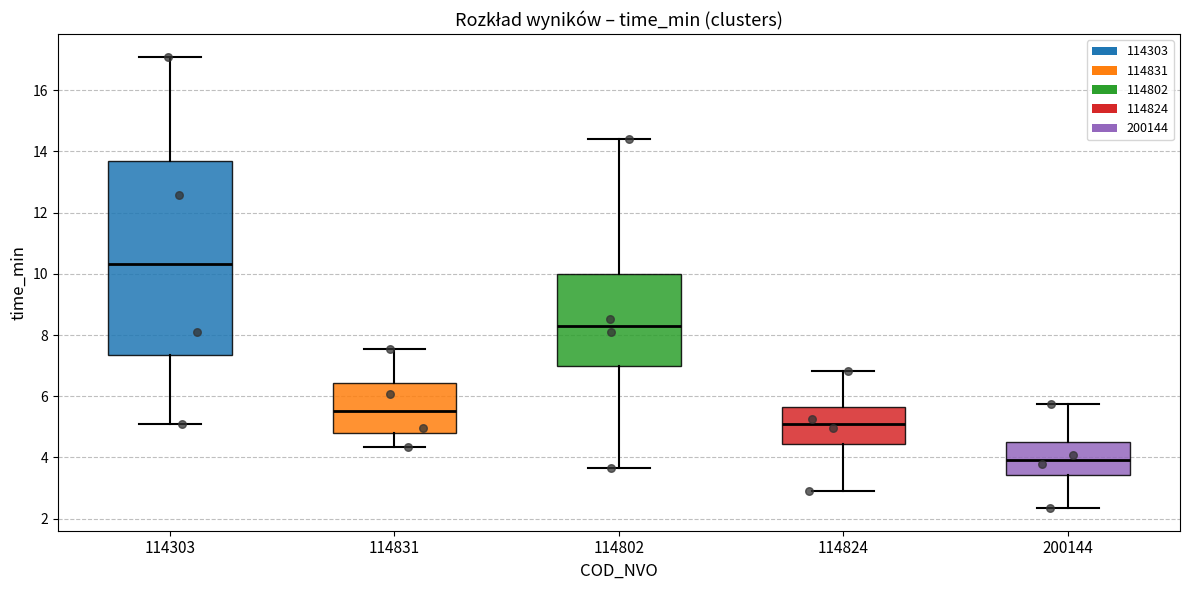

Reading left to right, read every box against the y-axis: the position of its median line, the range the box covers, and the ends of its whiskers. The values are not printed on the chart, so give them approximately, as read against the axis.

114303: median 10.4, box 7.4 to 13.6, whiskers 5.0 to 17.0
114831: median 5.6, box 4.8 to 6.4, whiskers 4.4 to 7.6
114802: median 8.2, box 7.0 to 10.0, whiskers 3.6 to 14.4
114824: median 5.2, box 4.4 to 5.6, whiskers 3.0 to 6.8
200144: median 4.0, box 3.4 to 4.4, whiskers 2.4 to 5.8